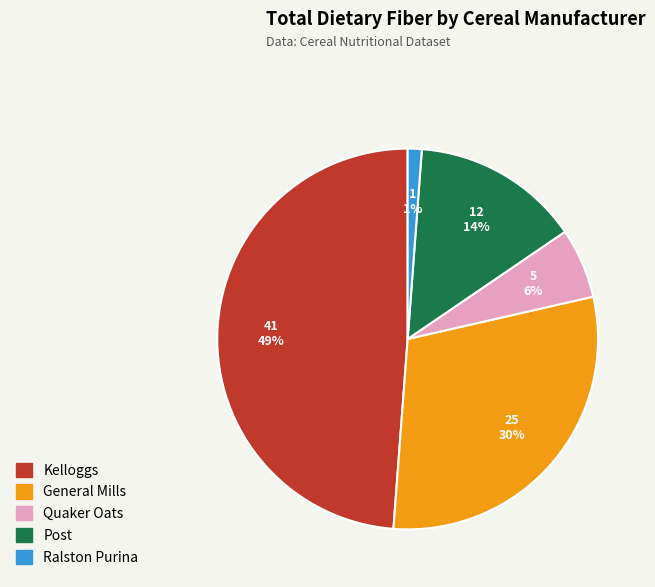

Which slice is the smallest?

Ralston Purina